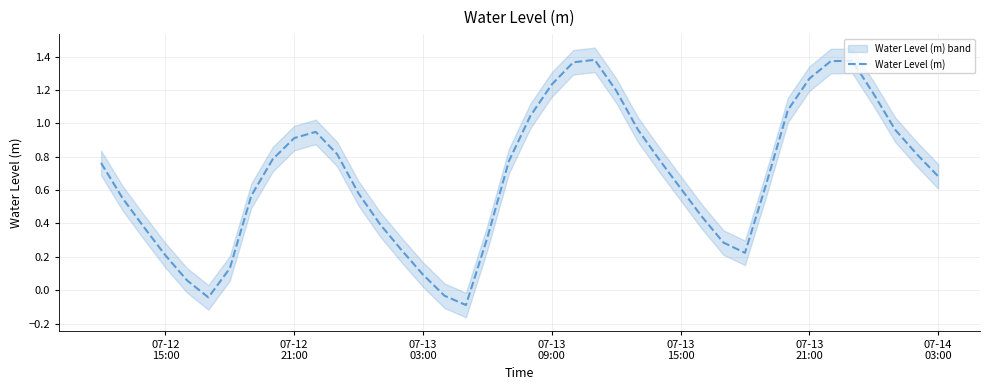

What is the label of the 7th point from the right?

07-13 21:00